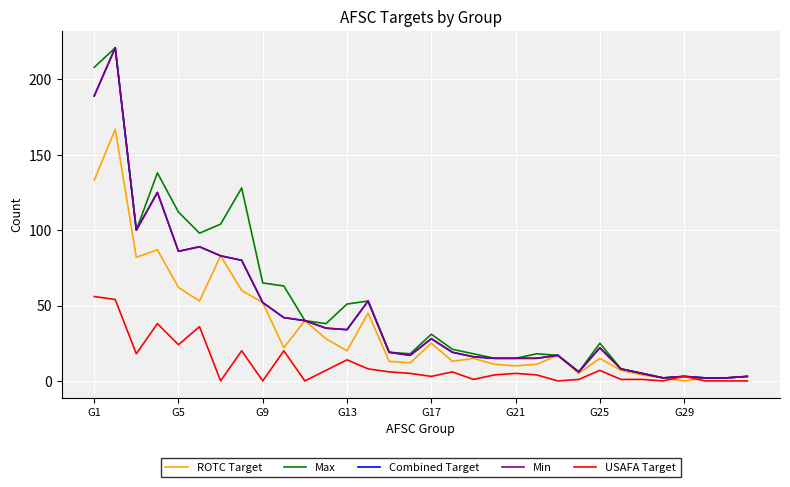

Which series has the widest spread of values?

Max